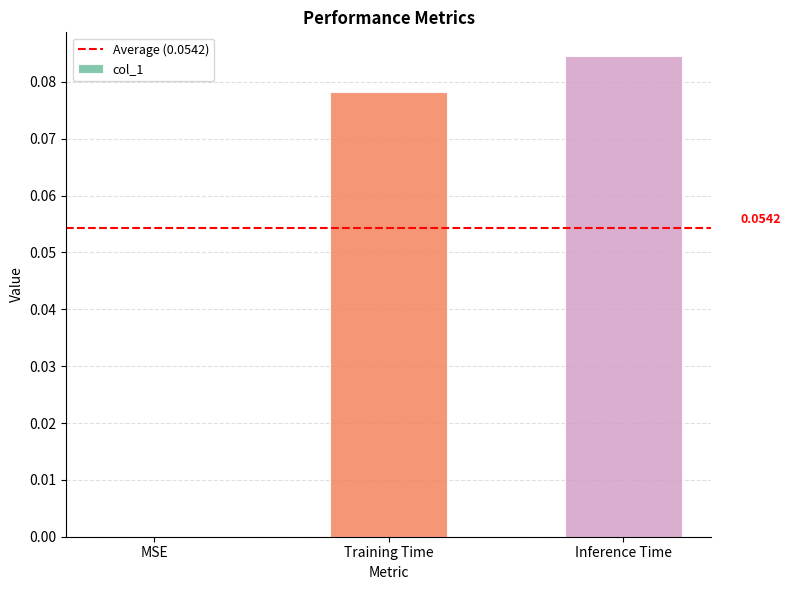

True or false: the data shows 0.0 at Training Time.

False